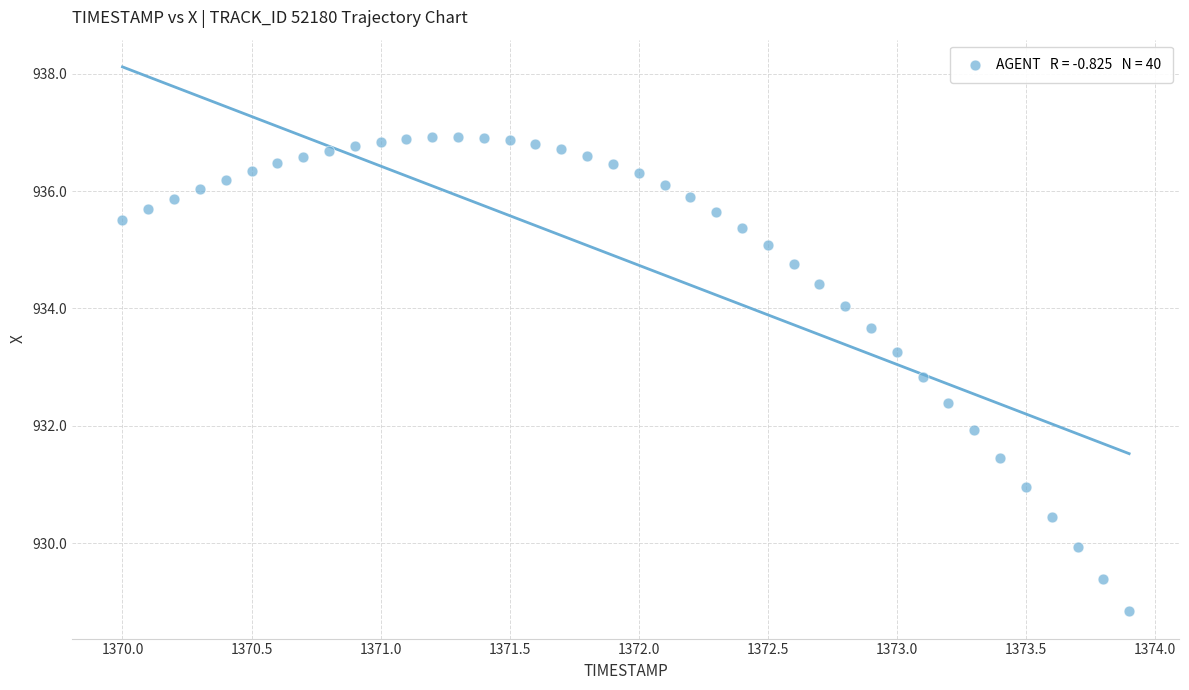

What is the range of X values (max minus min)?

3.9